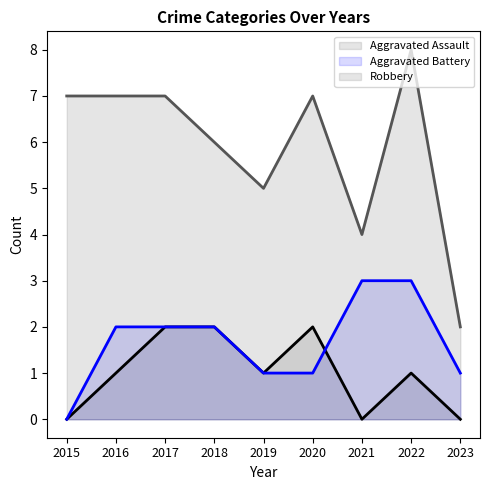

Reading left to right, transcribe all the data shown in this chart.

Aggravated Assault: 2015=0	2016=1	2017=2	2018=2	2019=1	2020=2	2021=0	2022=1	2023=0
Aggravated Battery: 2015=0	2016=2	2017=2	2018=2	2019=1	2020=1	2021=3	2022=3	2023=1
Robbery: 2015=7	2016=7	2017=7	2018=6	2019=5	2020=7	2021=4	2022=8	2023=2